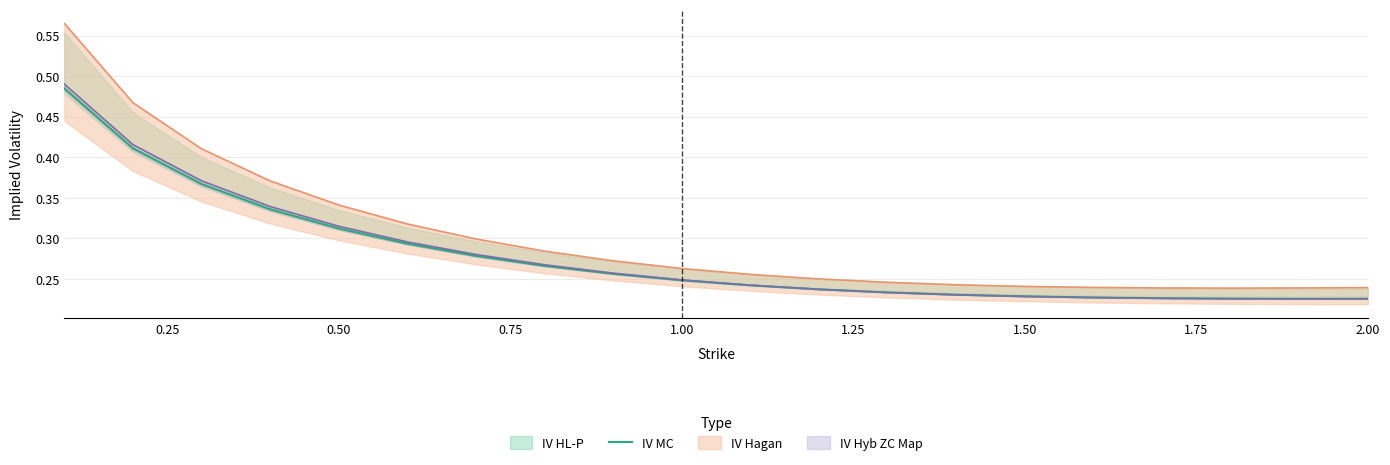

What is the average value?

0.3